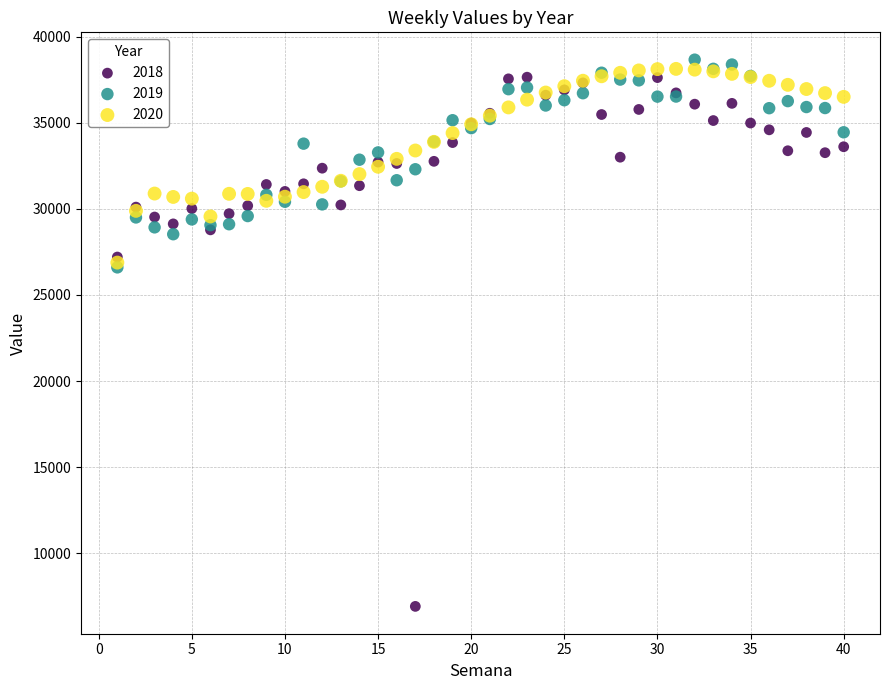

What are all the series names shown in the legend?

2018, 2019, 2020